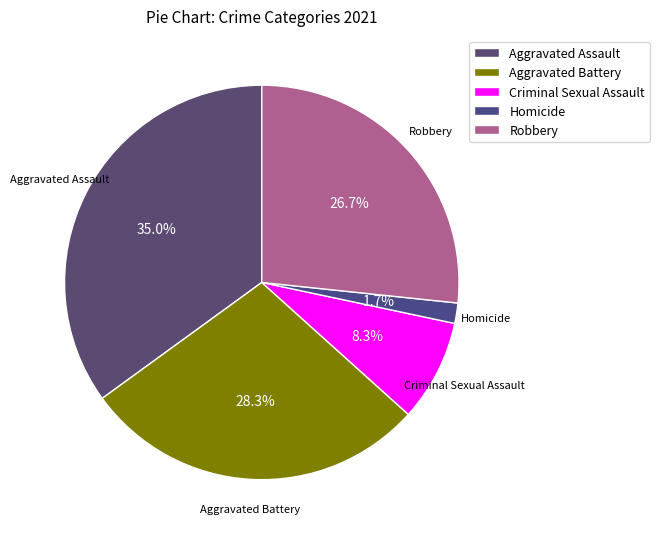

To the nearest percent, what portion does Criminal Sexual Assault represent?

8%